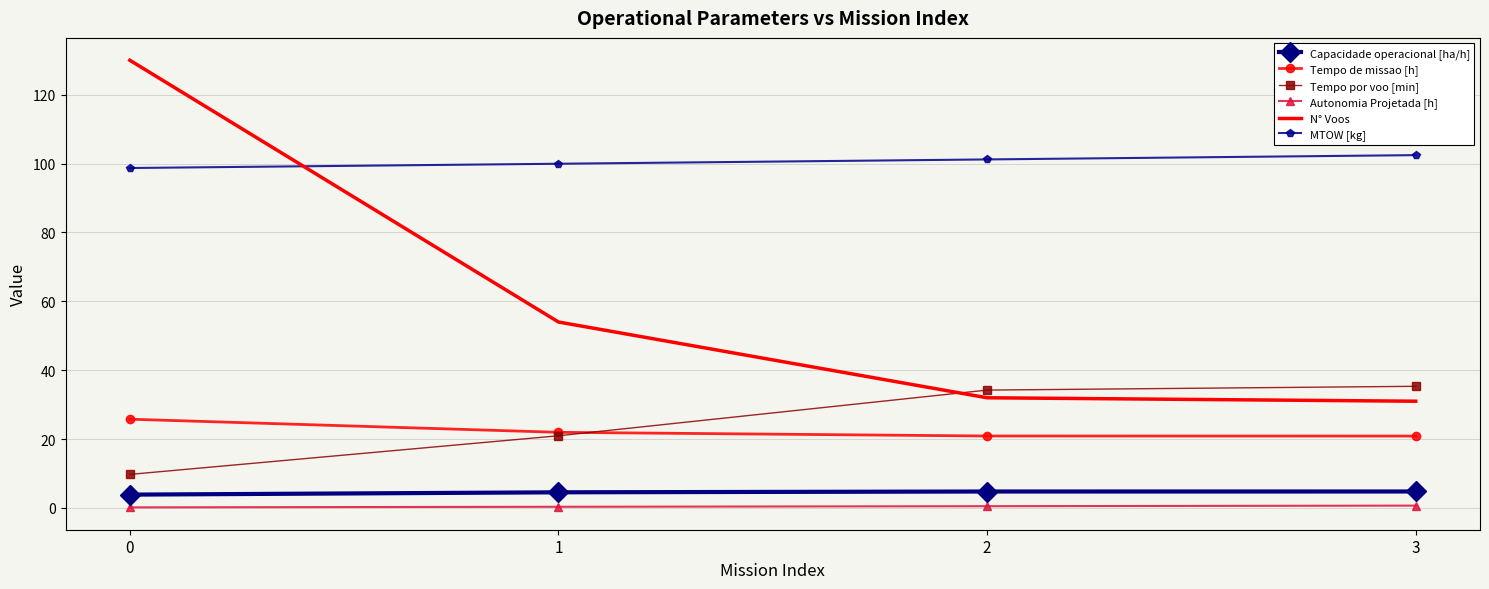

What is the lowest value of the N° Voos series?

31.0